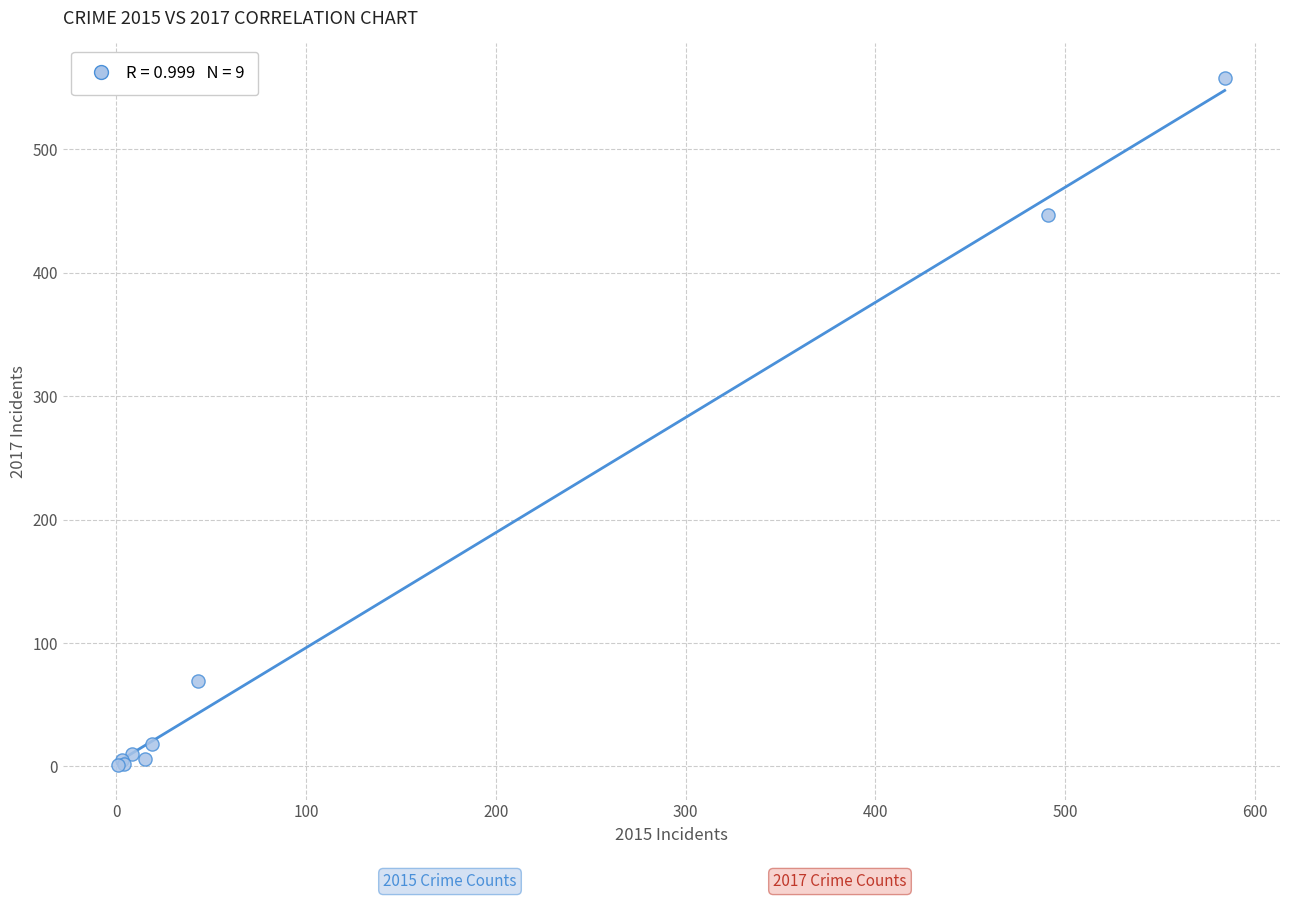

What Y value in the scatter plot is closest to 279?

447